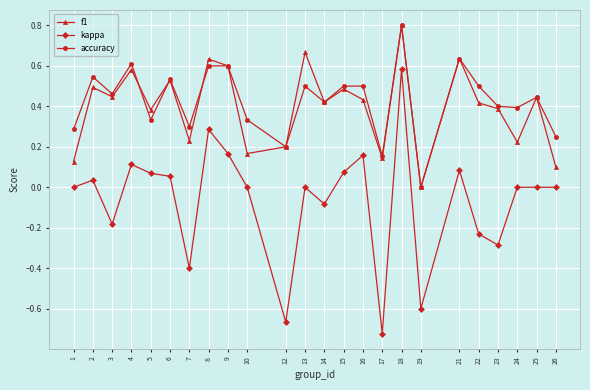

Which series changed the most between 14 and 17?

kappa